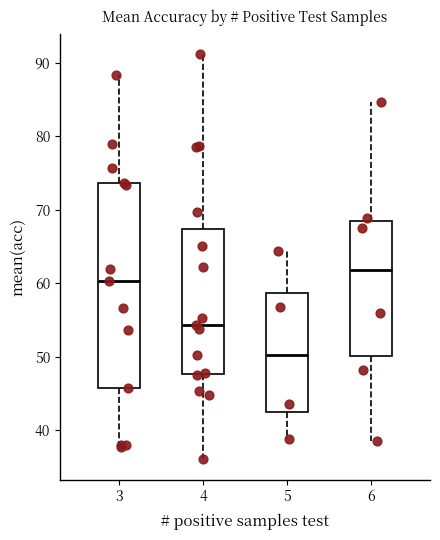

Reading left to right, transcribe this box plot: for each box, give where its median line is, the range the box spans, and where its two whiskers end, as read against the y-axis. The values are not printed on the chart, so give them approximately, as read against the axis.

3: median 60, box 46 to 74, whiskers 38 to 88
4: median 54, box 48 to 67, whiskers 36 to 91
5: median 50, box 42 to 59, whiskers 39 to 64
6: median 62, box 50 to 69, whiskers 39 to 85